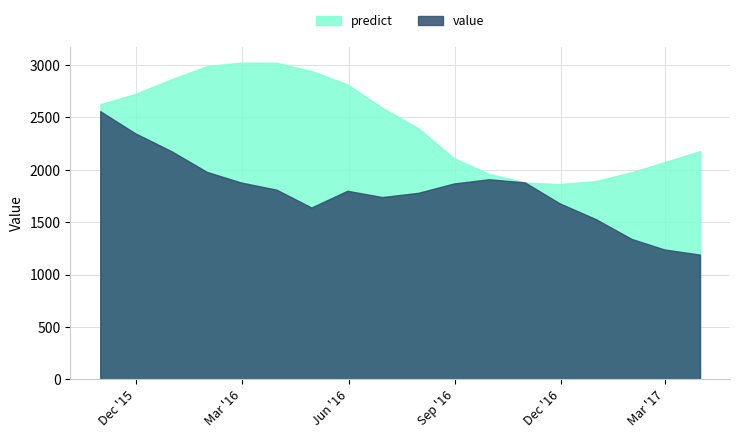

Reading right to left, list all the values displayed in this chart.

predict: 2017-03-31=2178.8	2017-02-28=2071.9	2017-01-31=1976.9	2016-12-31=1892.2	2016-11-30=1863.6	2016-10-31=1878.5	2016-09-30=1961.9	2016-08-31=2111.0	2016-07-31=2398.9	2016-06-30=2593.0	2016-05-31=2816.4	2016-04-30=2944.4	2016-03-31=3022.6	2016-02-29=3024.1	2016-01-31=2989.6	2015-12-31=2863.2	2015-11-30=2724.6	2015-10-31=2627.2
value: 2017-03-31=1190.0	2017-02-28=1240.0	2017-01-31=1340.0	2016-12-31=1530.0	2016-11-30=1680.0	2016-10-31=1880.0	2016-09-30=1910.0	2016-08-31=1870.0	2016-07-31=1780.0	2016-06-30=1740.0	2016-05-31=1800.0	2016-04-30=1640.0	2016-03-31=1810.0	2016-02-29=1880.0	2016-01-31=1980.0	2015-12-31=2180.0	2015-11-30=2350.0	2015-10-31=2560.0